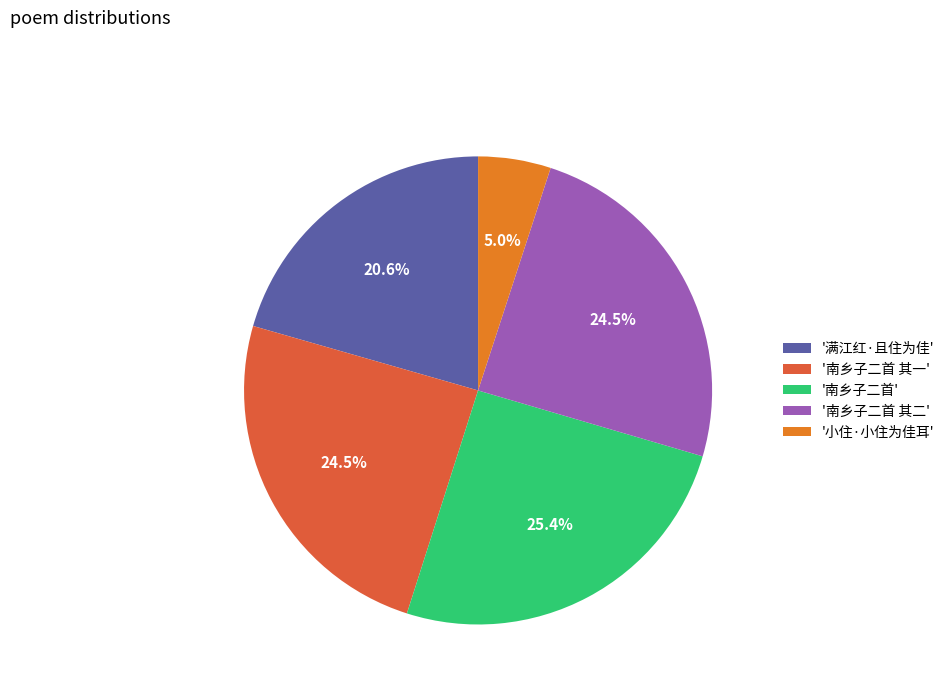

Between '小住·小住为佳耳' and '南乡子二首', which is larger?

'南乡子二首'